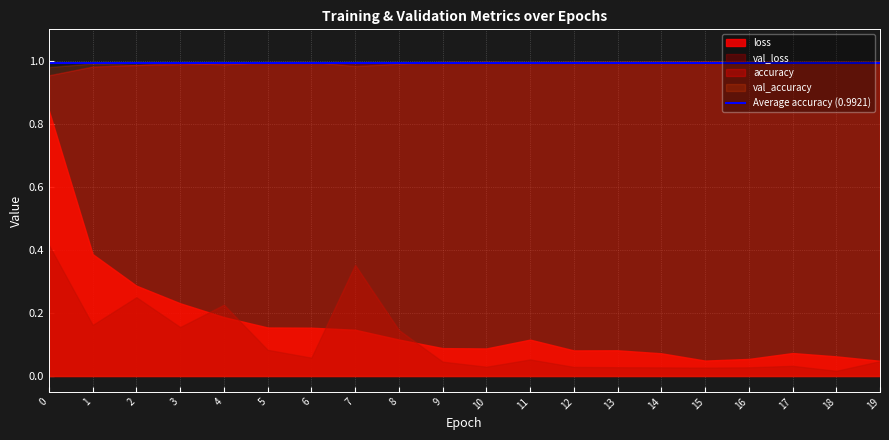

What is the difference between the second highest and second lowest values in the loss series?

0.1